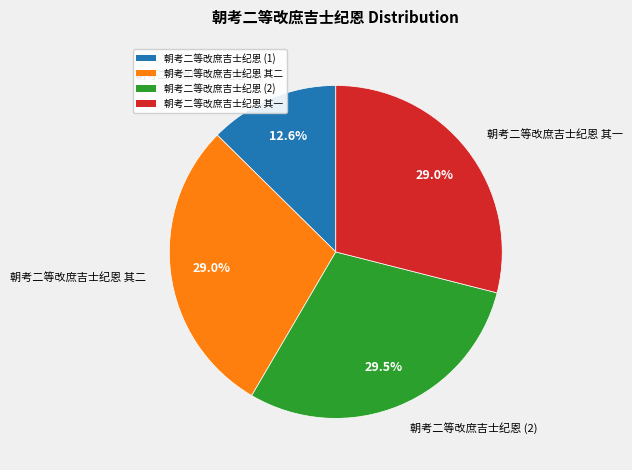

Does any single category account for the majority?

No